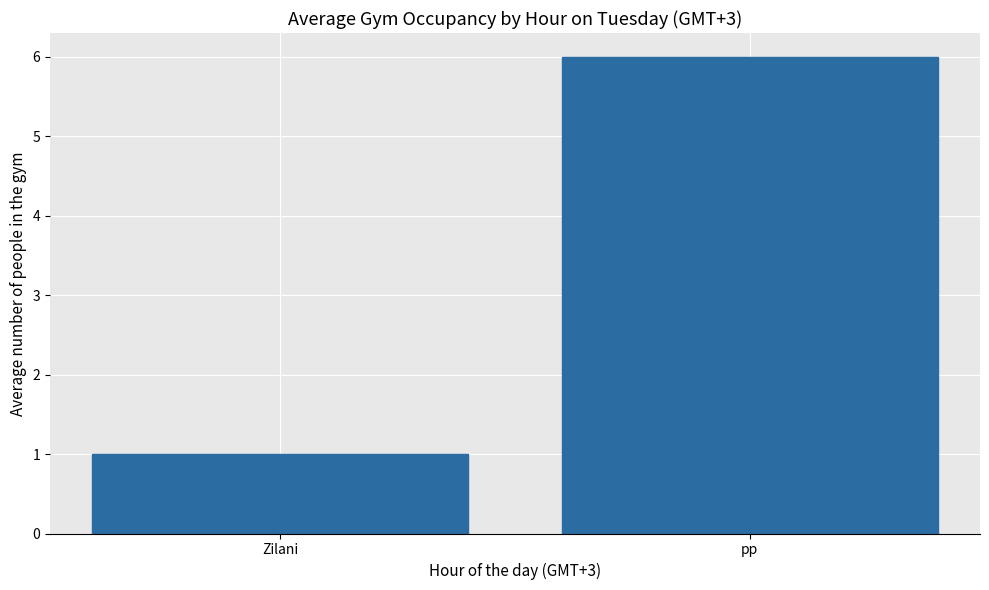

Reading left to right, extract all data points from this chart.

Zilani=1	pp=6